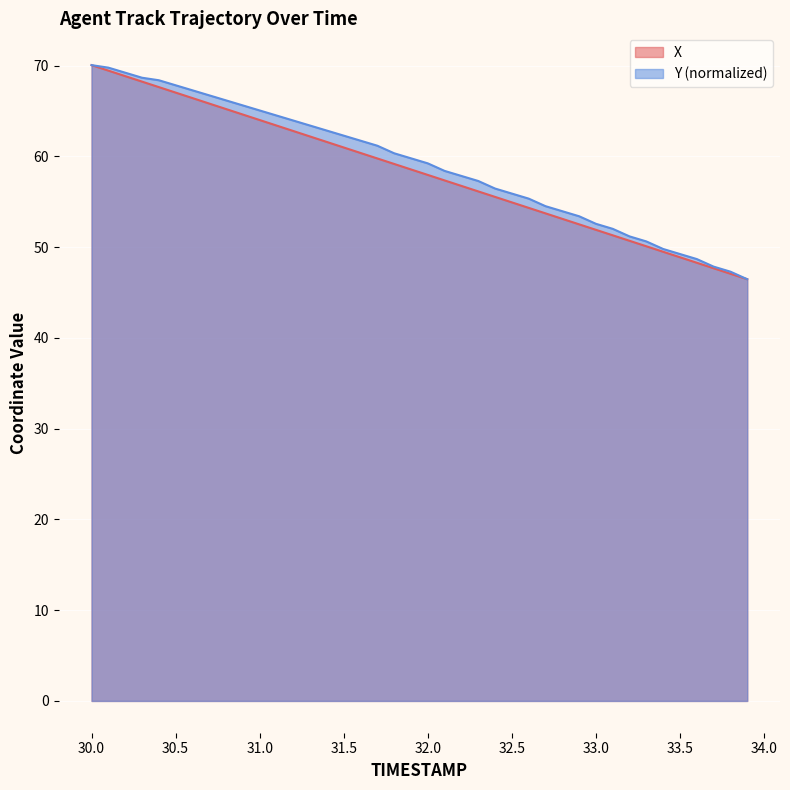

True or false: X and Y cross at least once.

False